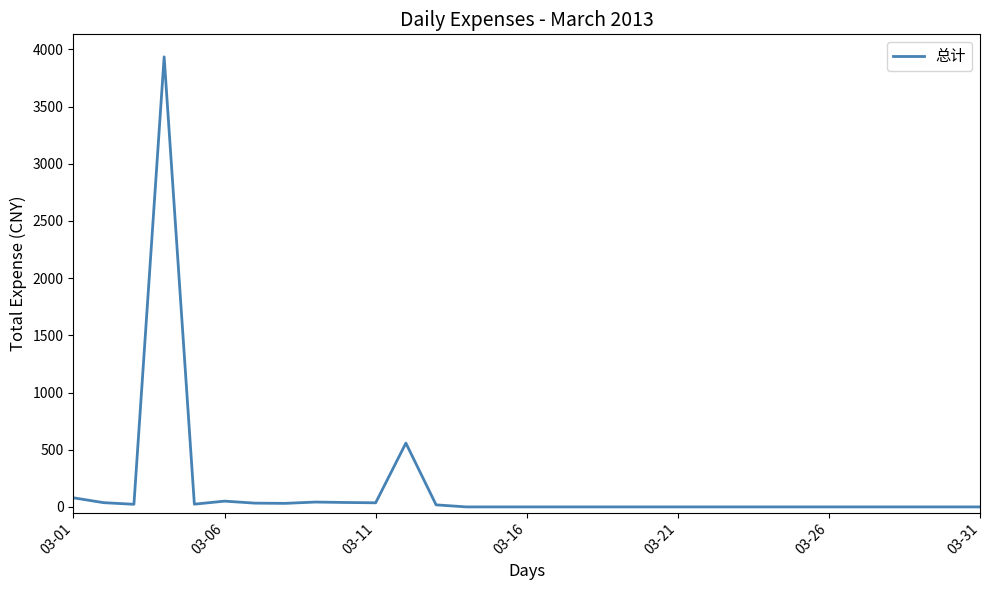

What is the maximum value shown in the chart?

3935.0